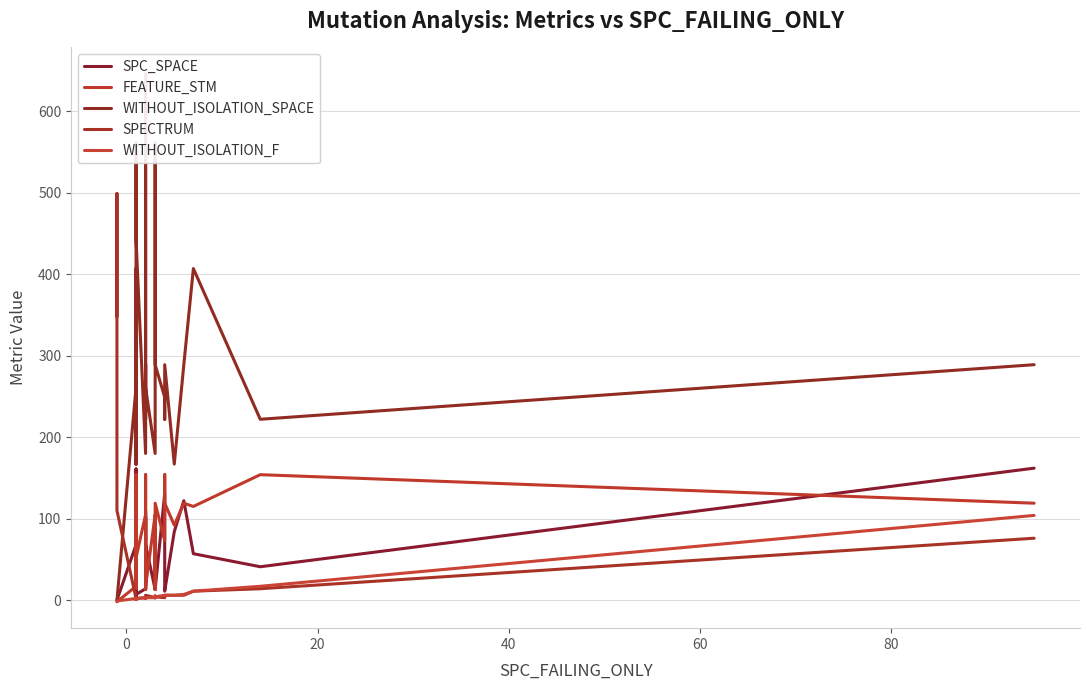

What is the value of the WITHOUT_ISOLATION_F point at the 3rd from the left?

-1